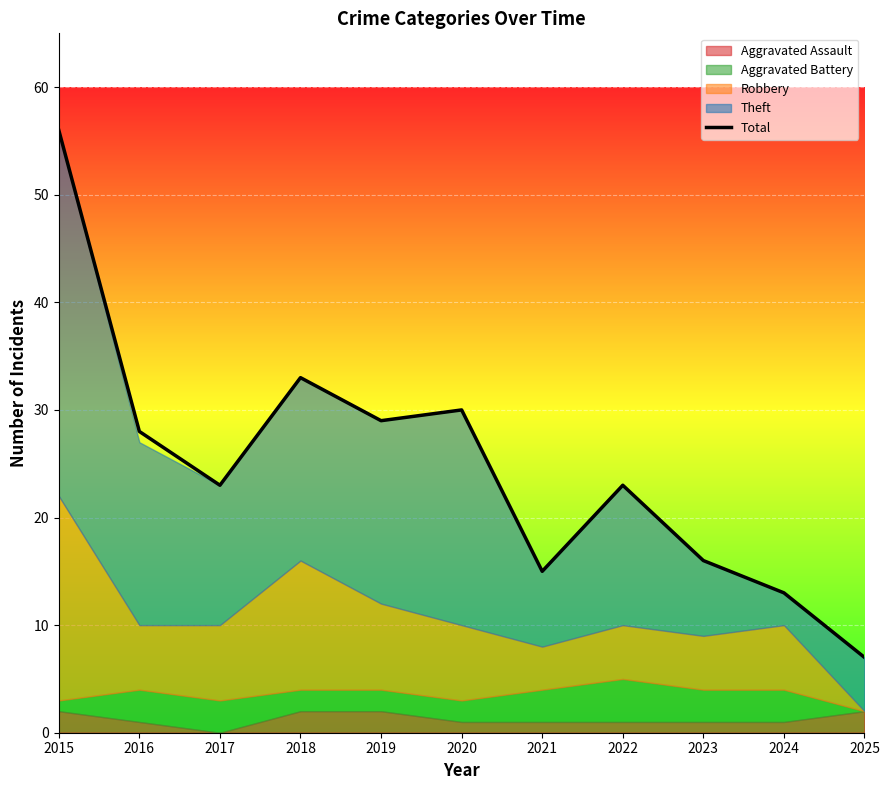

What is the minimum value shown in the chart?

7